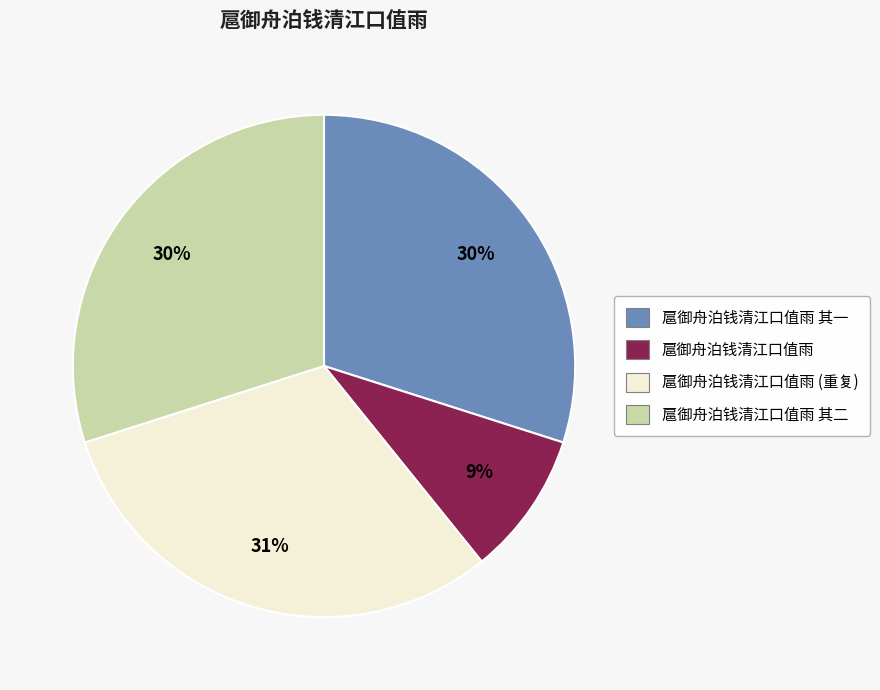

Is there any slice that represents more than half of the pie?

No